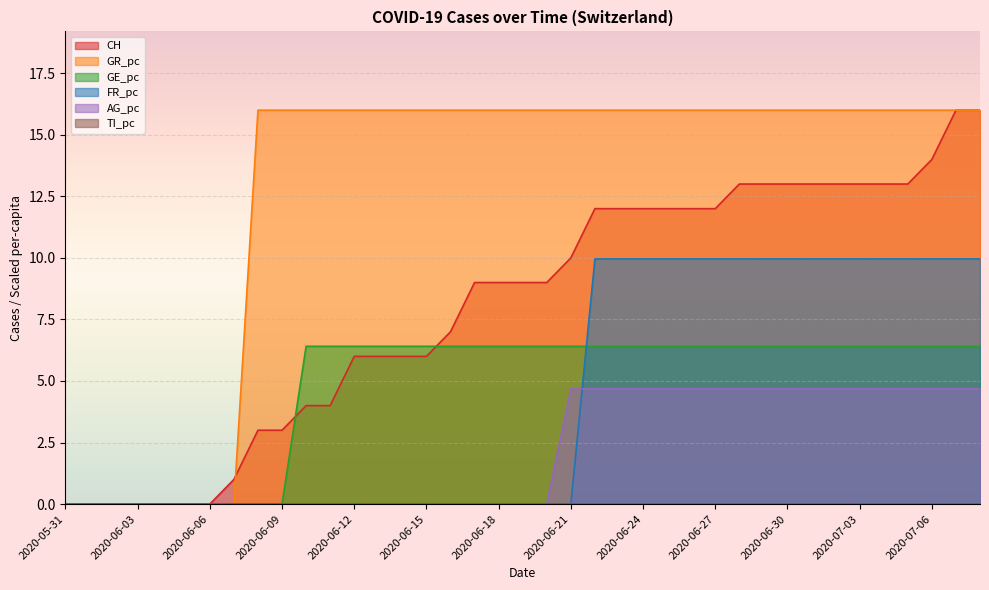

True or false: GR_pc and FR_pc intersect in this chart.

False